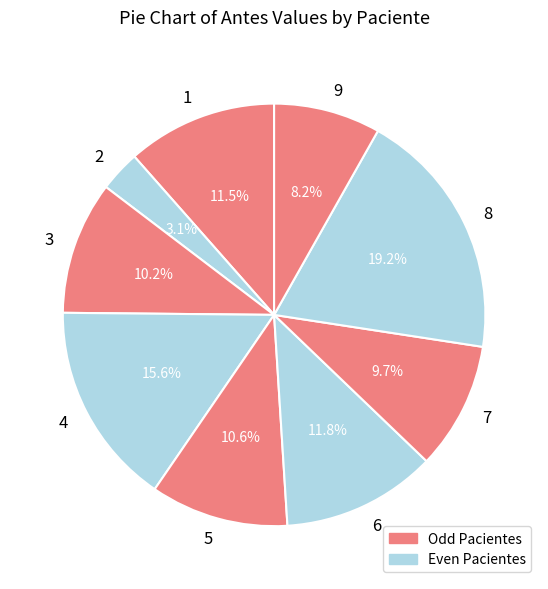

To the nearest percent, what portion does 6 represent?

12%